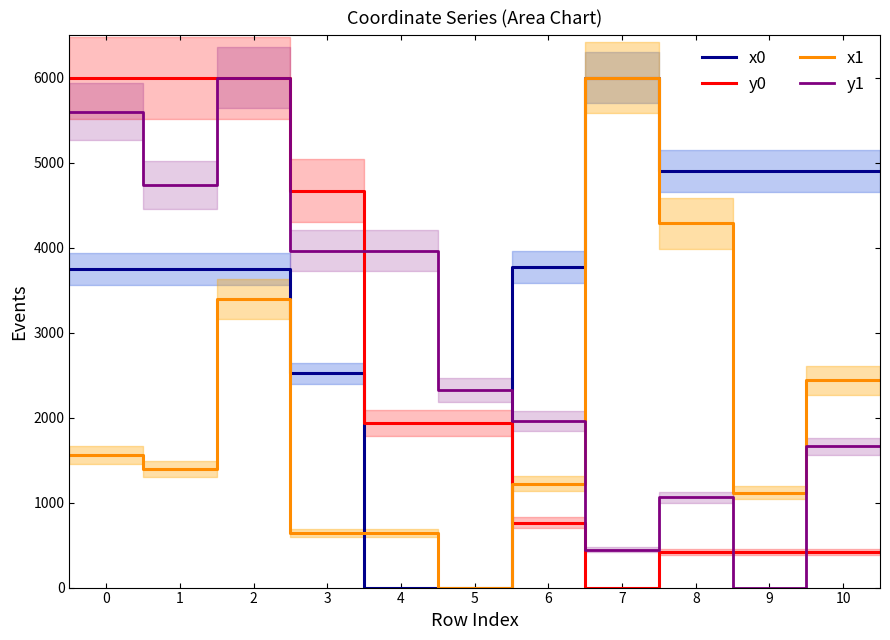

True or false: x1 and y0 intersect in this chart.

True